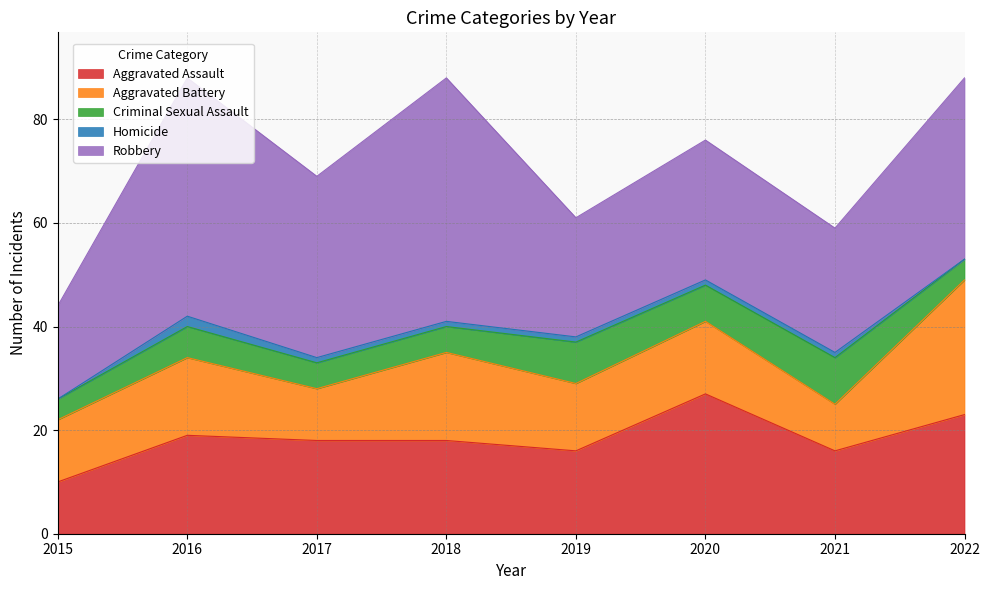

Reading left to right, what are all the values shown in this chart?

Aggravated Assault: 10	19	18	18	16	27	16	23
Aggravated Battery: 12	15	10	17	13	14	9	26
Criminal Sexual Assault: 4	6	5	5	8	7	9	4
Homicide: 0	2	1	1	1	1	1	0
Robbery: 18	46	35	47	23	27	24	35